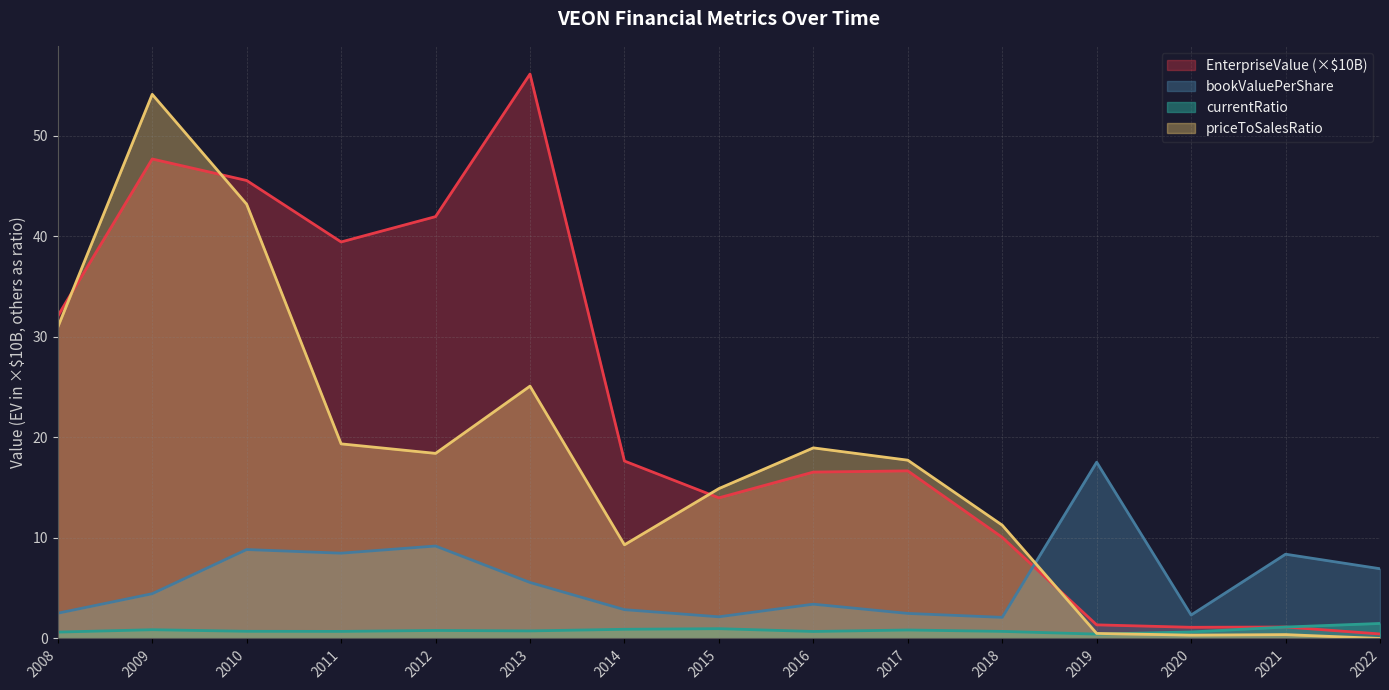

True or false: EnterpriseValue has a value of 16.7 at 2017.

True